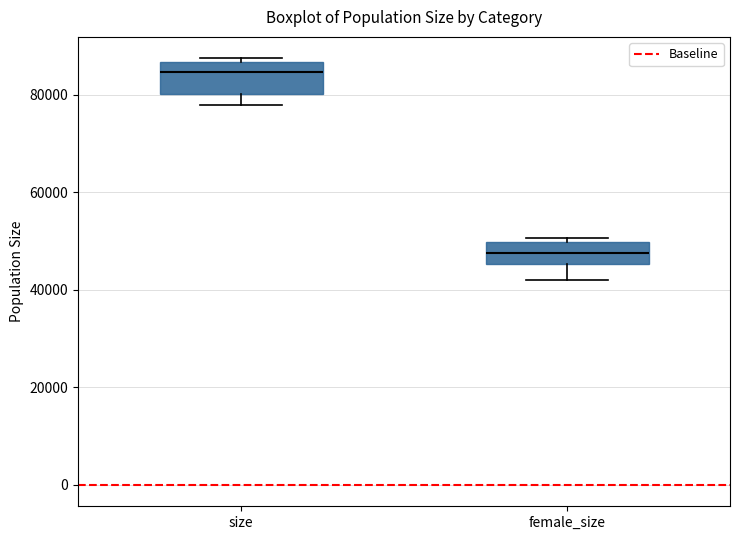

Reading left to right, read every box against the y-axis: the position of its median line, the range the box covers, and the ends of its whiskers. The values are not printed on the chart, so give them approximately, as read against the axis.

size: median 84000, box 80000 to 86000, whiskers 78000 to 88000
female_size: median 48000, box 46000 to 50000, whiskers 42000 to 50000 (just above the box's upper edge)